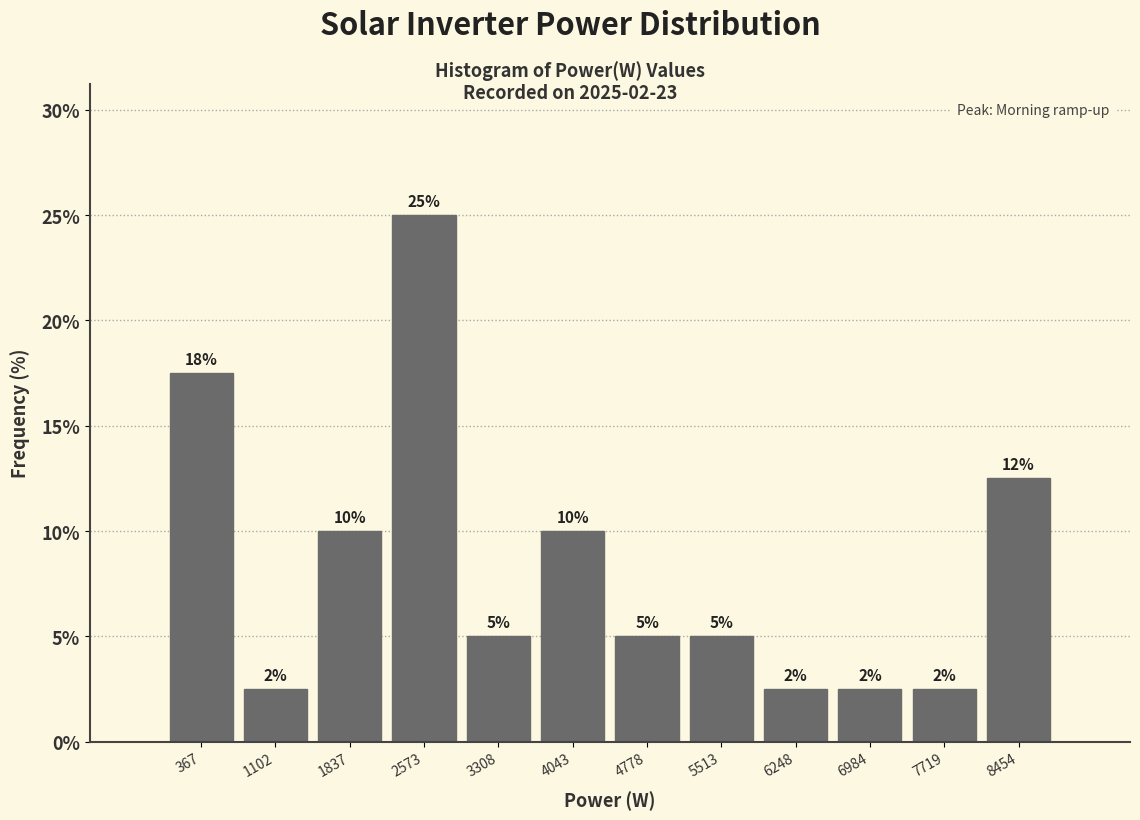

Over which range of the x-axis is the bar tallest?

2200 to 2900